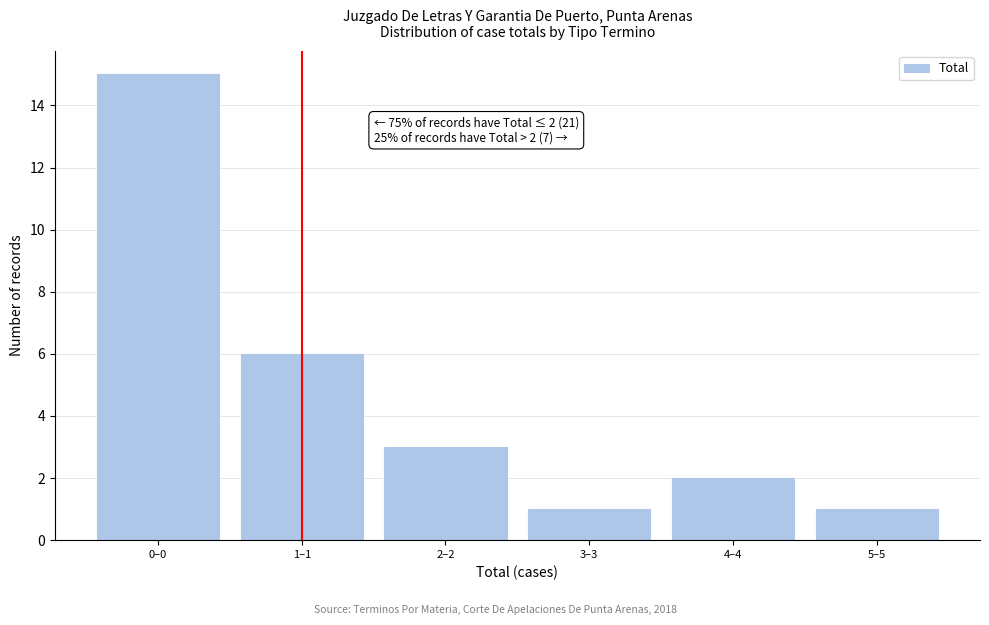

Reading left to right, extract all data points from this chart.

0–0=15	1–1=6	2–2=3	3–3=1	4–4=2	5–5=1